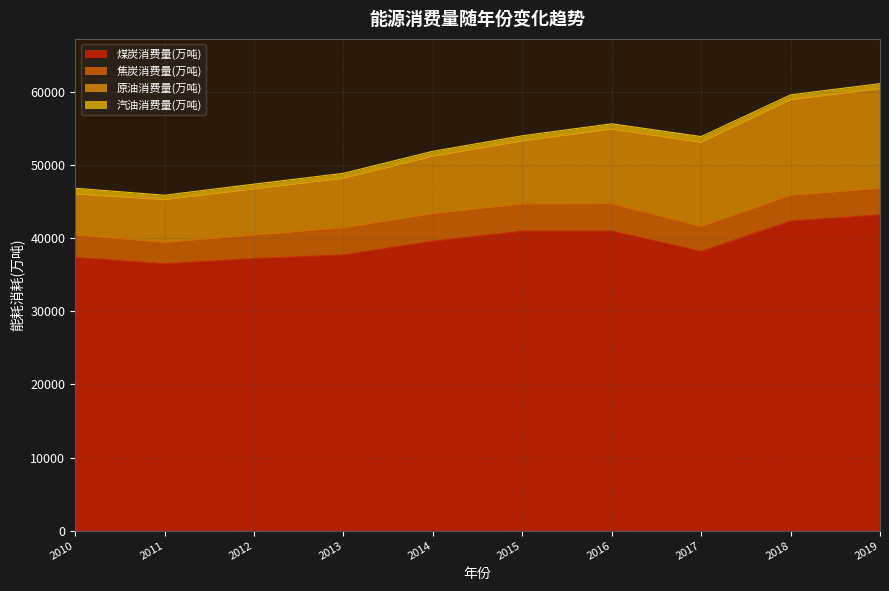

Reading left to right, what are all the values shown in this chart?

煤炭消费量(万吨): 2010=37327.9	2011=36470.3	2012=37178.9	2013=37683.4	2014=39561.7	2015=40926.9	2016=40939.2	2017=38164.7	2018=42319.5	2019=43133.0
焦炭消费量(万吨): 2010=3067.6	2011=2914.8	2012=3214.8	2013=3680.3	2014=3761.5	2015=3703.6	2016=3718.4	2017=3392.4	2018=3509.5	2019=3619.4
原油消费量(万吨): 2010=5593.4	2011=5826.4	2012=6288.7	2013=6766.0	2014=7815.9	2015=8607.0	2016=10203.4	2017=11487.2	2018=13035.5	2019=13632.1
汽油消费量(万吨): 2010=802.4	2011=629.4	2012=669.0	2013=705.4	2014=705.3	2015=726.0	2016=739.4	2017=809.1	2018=690.1	2019=707.0